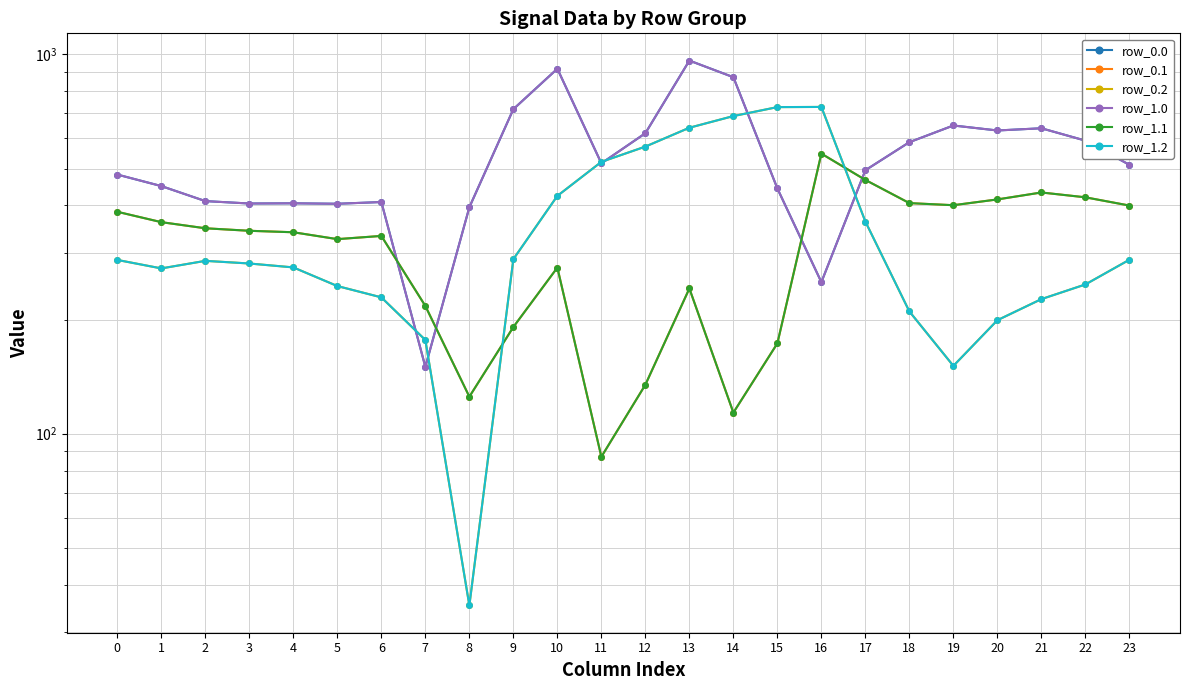

How many lines are shown in the chart?

6